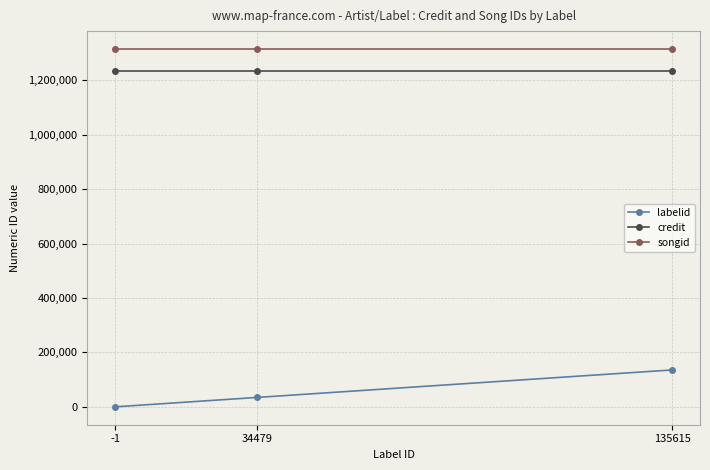

What are all the series names shown in the legend?

labelid, credit, songid